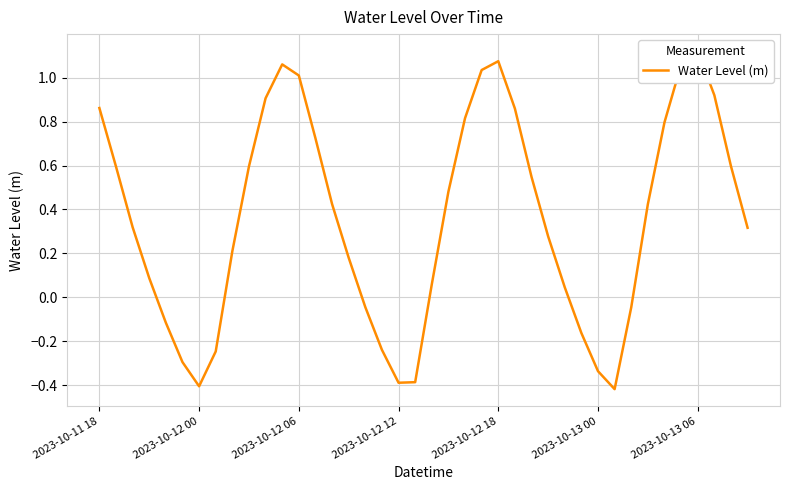

Does the chart display data point markers on the line(s)?

No